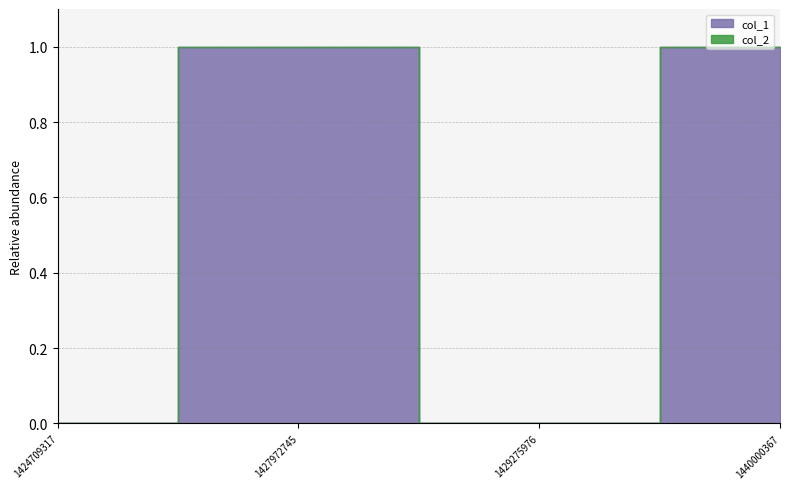

Which label corresponds to the smallest value in the chart?

1424709317